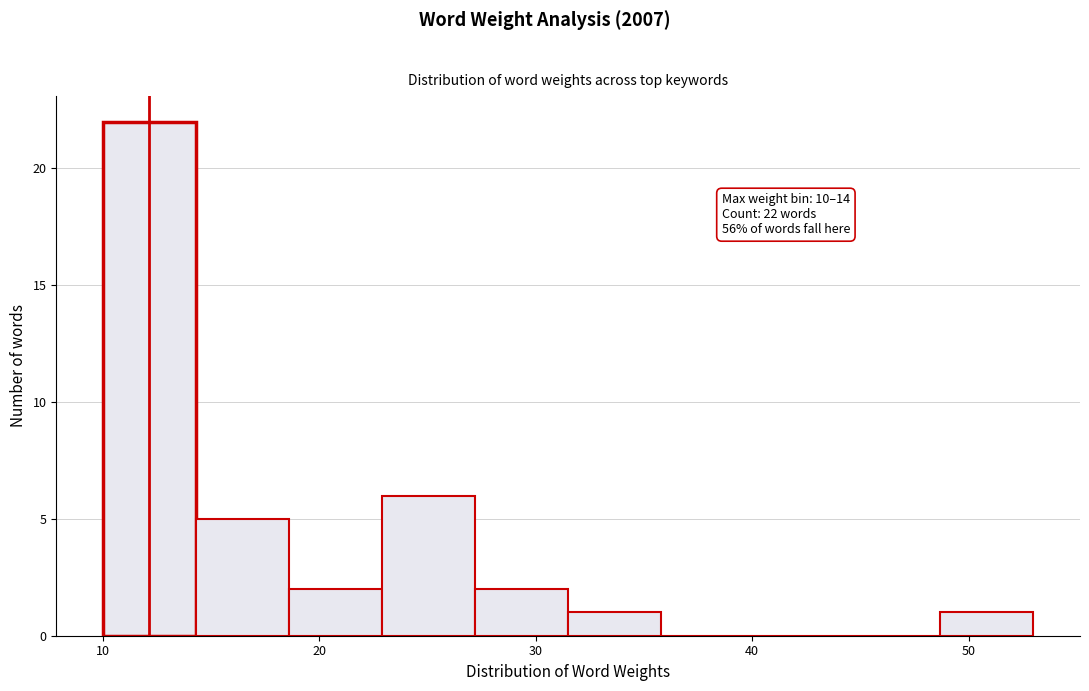

Over which range of the x-axis is the bar tallest?

10.0 to 14.3